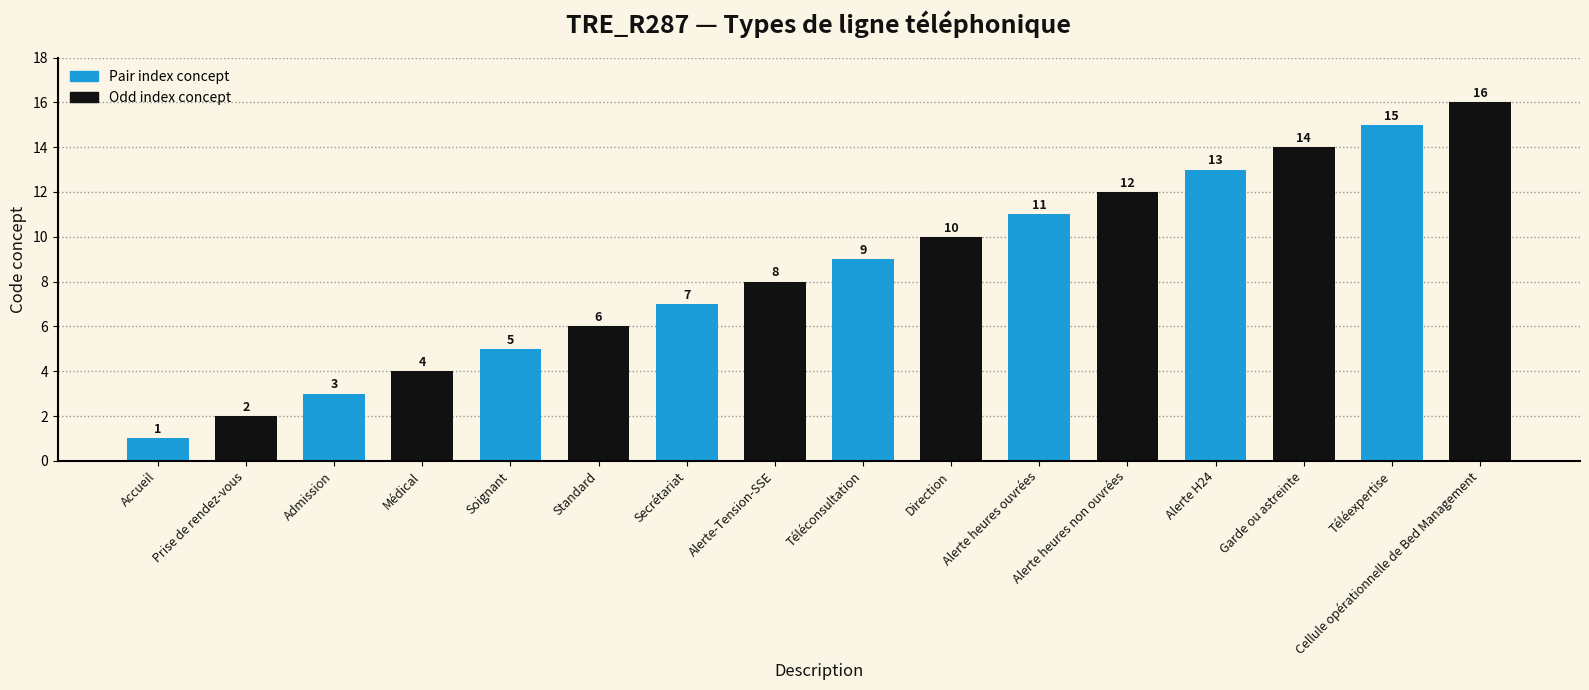

How many categories are shown in the chart?

16